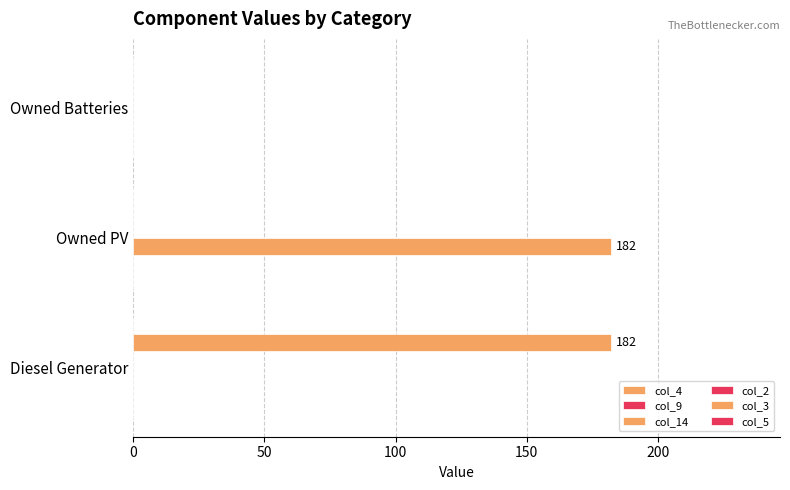

Reading left to right, transcribe all the data shown in this chart.

col_4: 0.1	0.1	0.1
col_9: 0.1	0.1	0.1
col_14: 0.0	182.0	0.0
col_2: 0.1	0.1	0.1
col_3: 182.0	0.0	0.0
col_5: 0.1	0.1	0.1